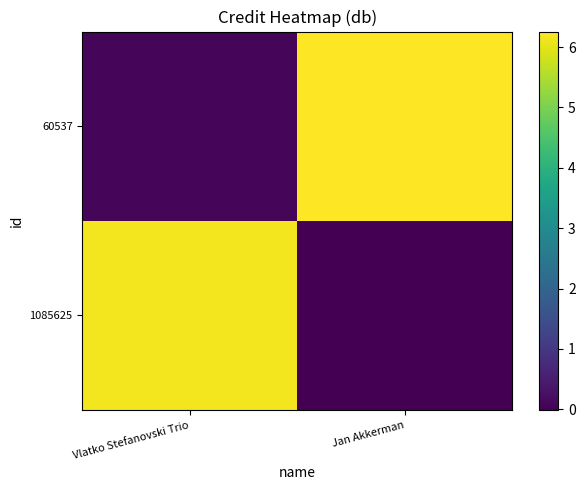

At which category is the sum across all series the highest?

Jan Akkerman